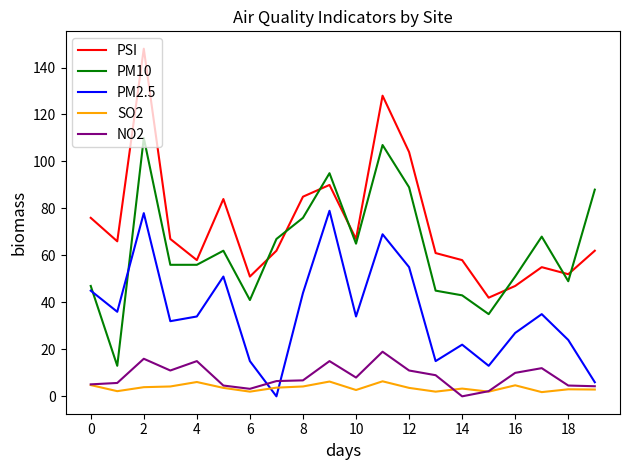

What is the difference between the second highest and minimum values in the PM2.5 series?

78.0